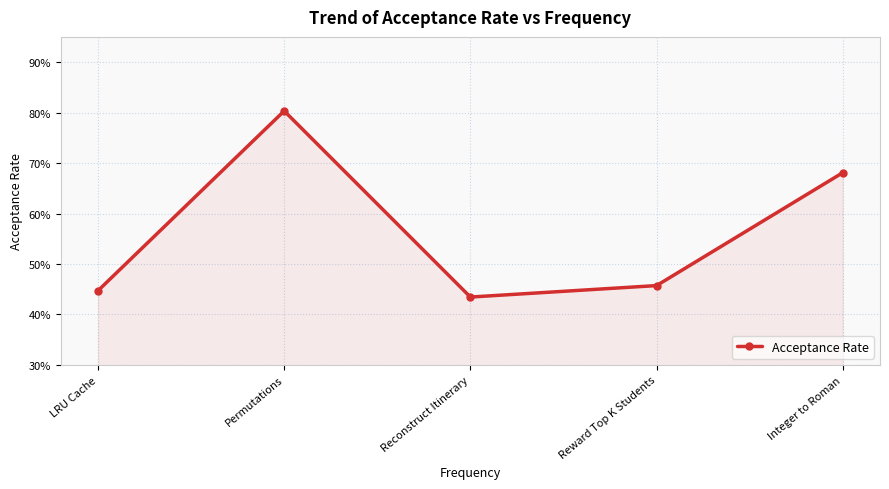

What is the value of the 2nd point from the left?

0.8